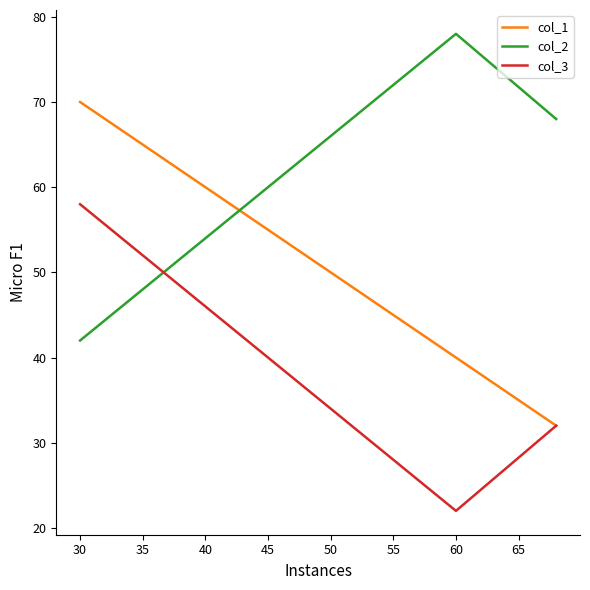

What is the minimum value shown in the chart?

22